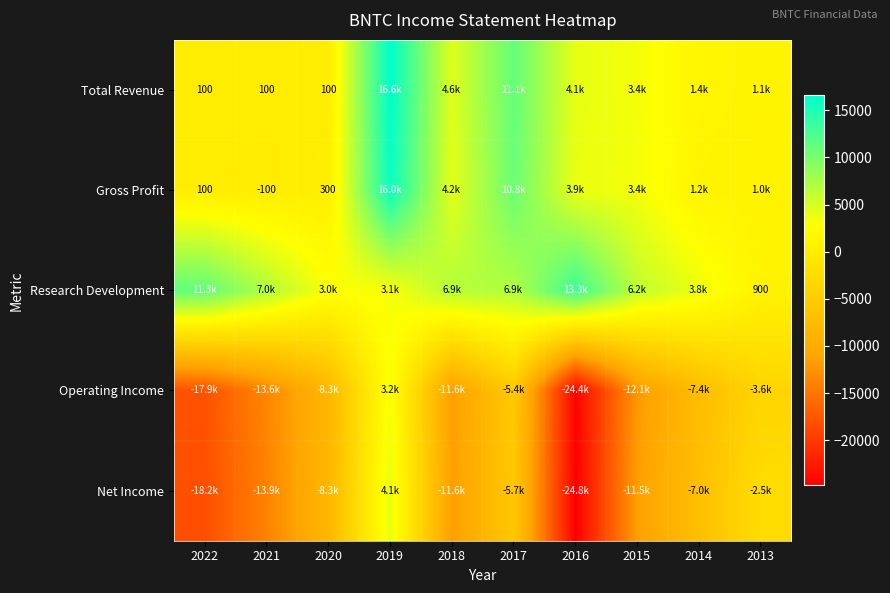

Which series has the largest total across all categories?

Research Development